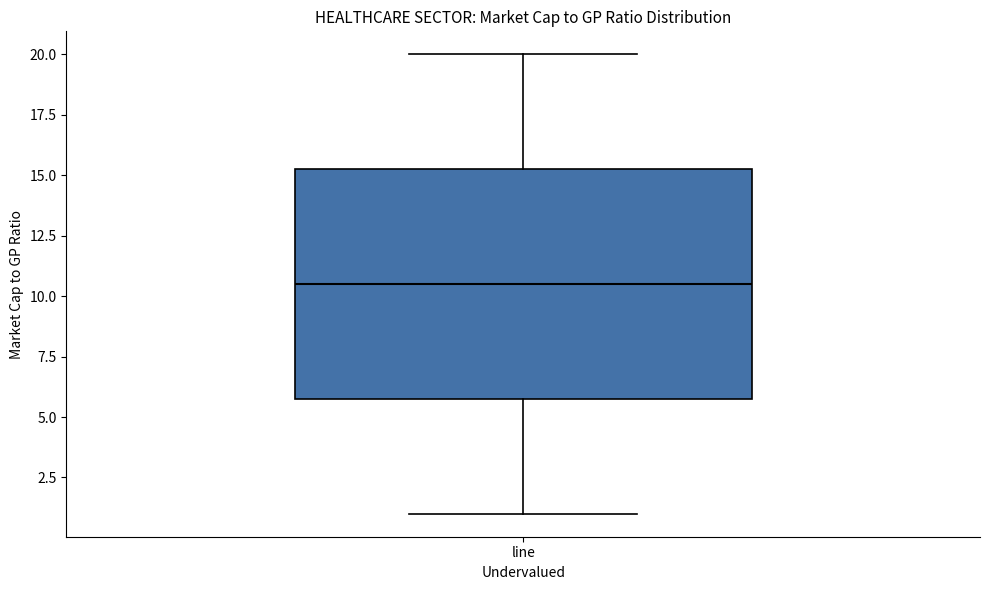

Where is the upper edge of the box for line on the y-axis? The values are not printed on the chart, so give them approximately, as read against the axis.

15.5